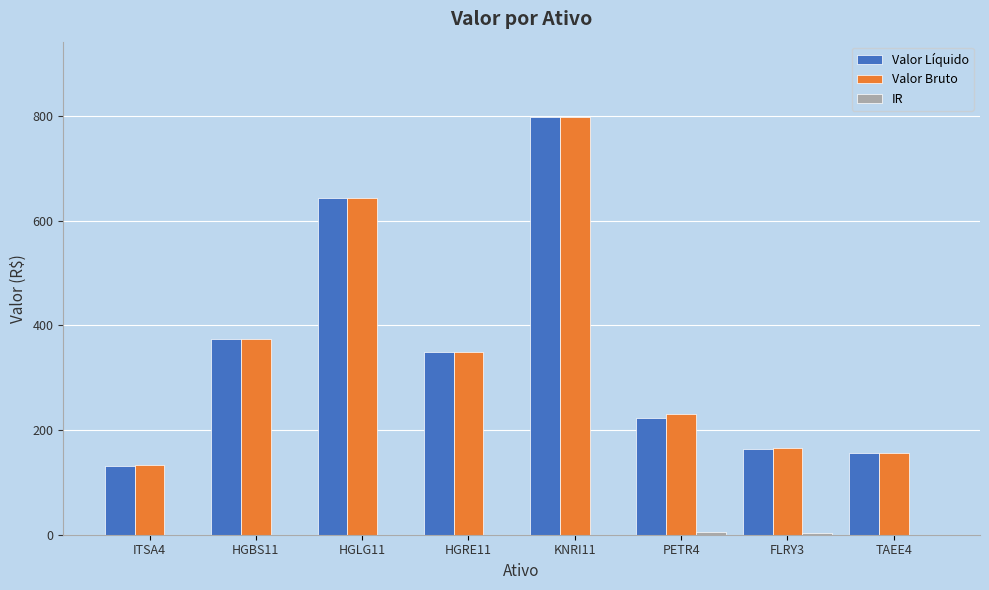

The Valor Líquido series shows 798.0 at KNRI11. True or false?

True